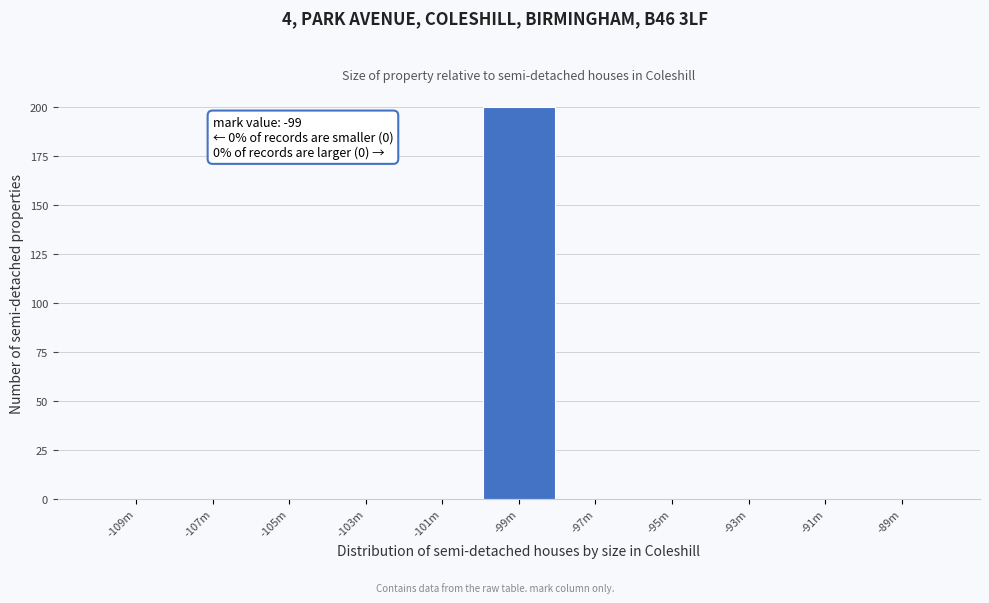

Reading left to right, extract all data points from this chart.

-109m=0	-107m=0	-105m=0	-103m=0	-101m=0	-99m=200	-97m=0	-95m=0	-93m=0	-91m=0	-89m=0